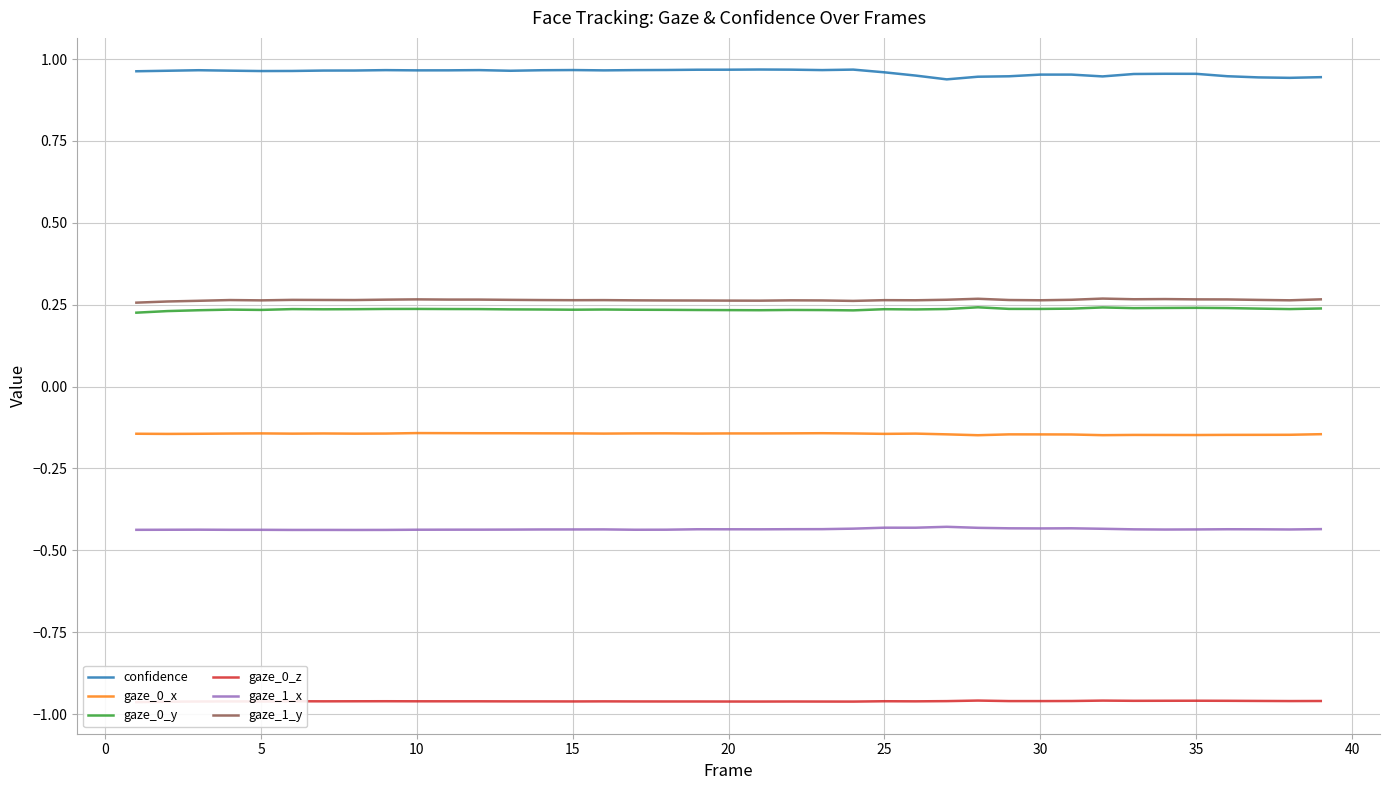

The gaze_1_x series shows -0.1 at 35. True or false?

False